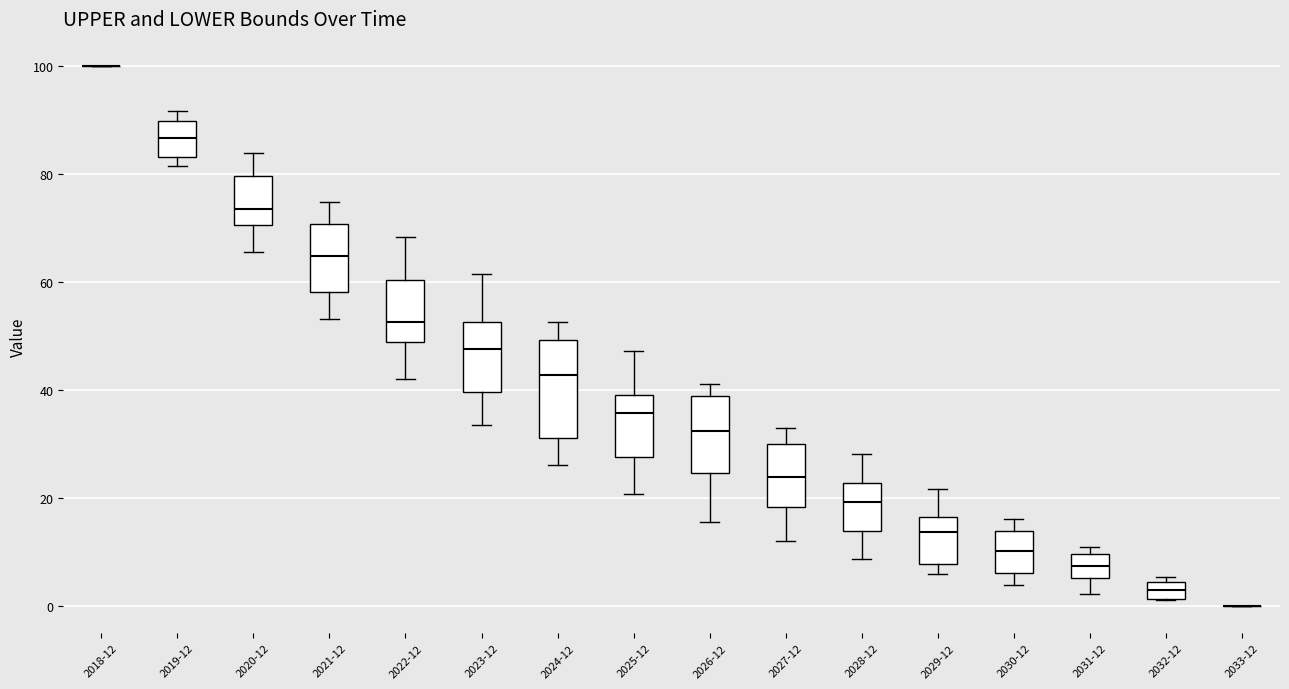

Where does the upper whisker of the box for 2027-12 end on the y-axis? The values are not printed on the chart, so give them approximately, as read against the axis.

32